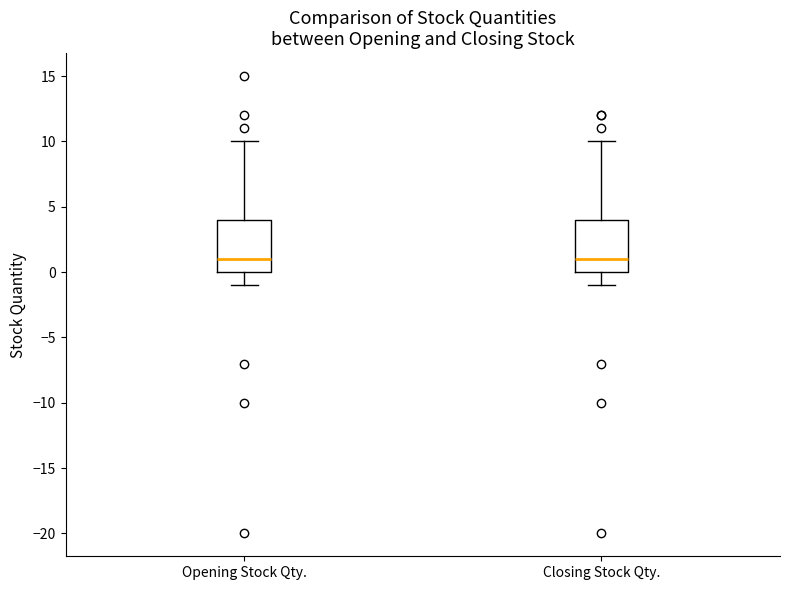

Where does the median line of the box for Opening Stock Qty. sit on the y-axis? The values are not printed on the chart, so give them approximately, as read against the axis.

1